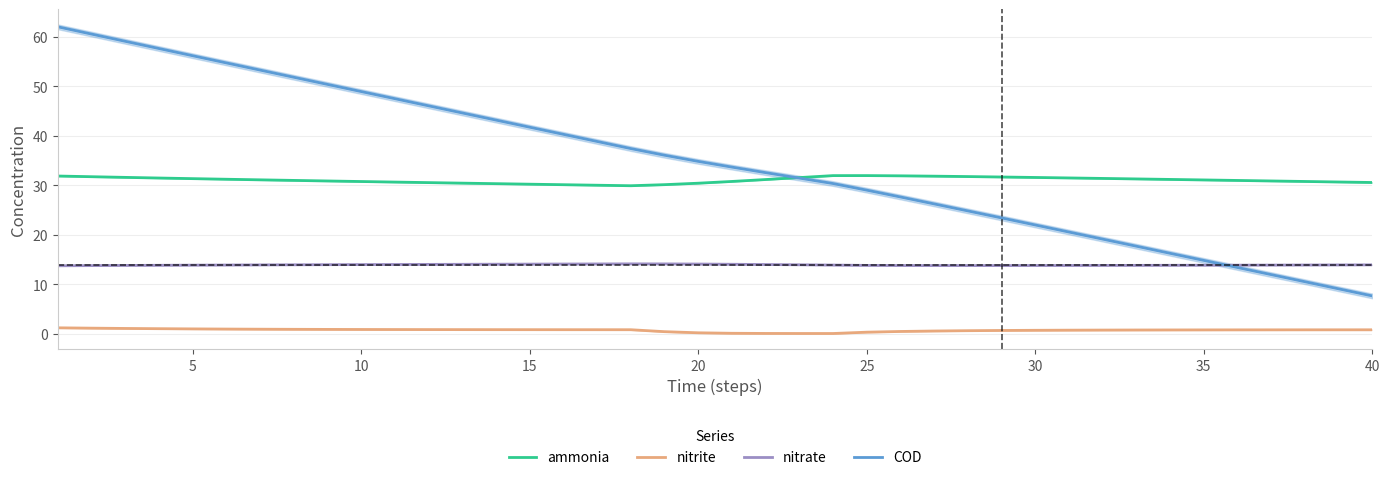

What are all the series names shown in the legend?

ammonia, nitrite, nitrate, COD